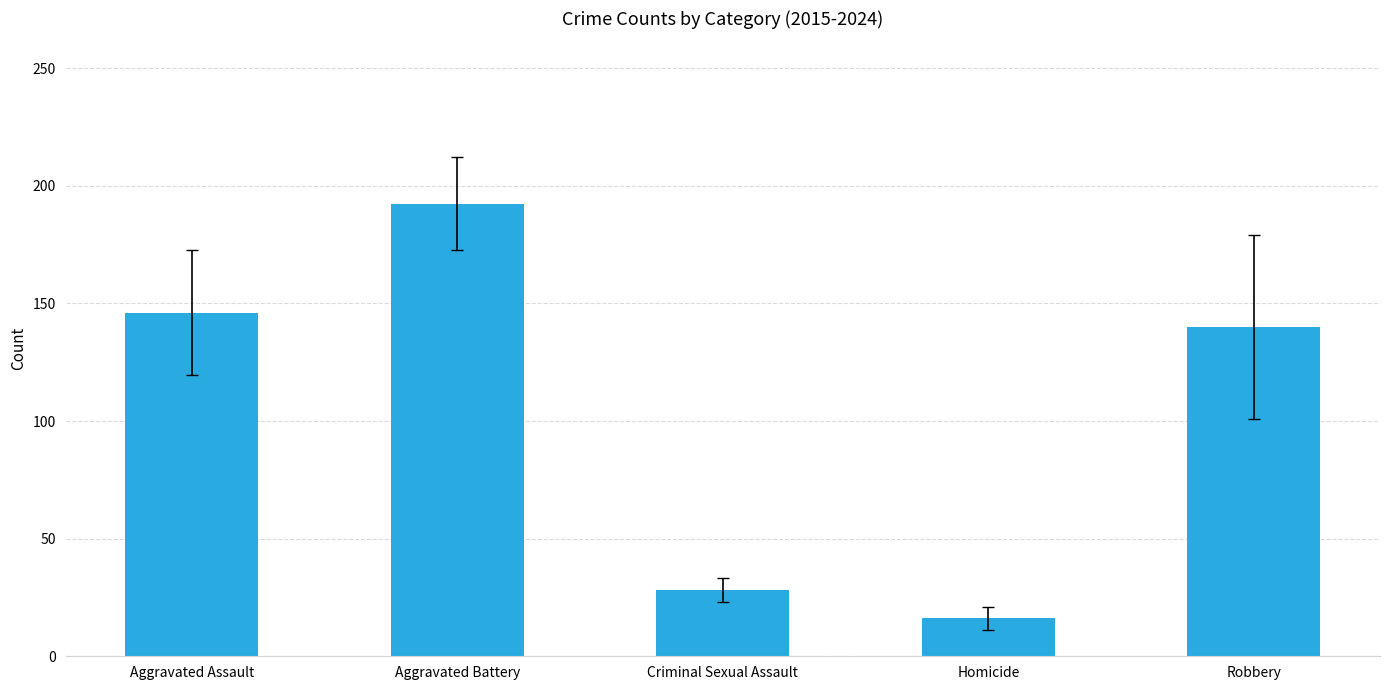

Reading left to right, transcribe all the data shown in this chart.

146.1	192.4	28.2	16.1	140.1